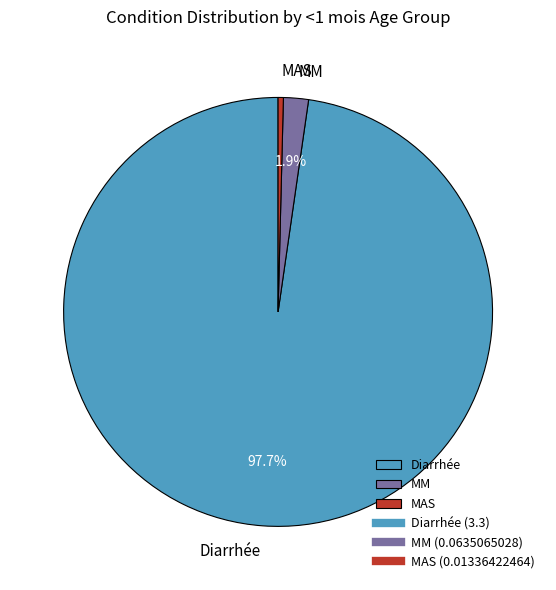

Does MM account for over 50% of the chart?

No